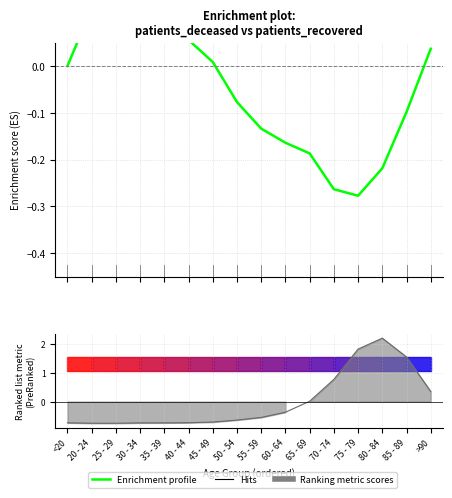

What is the difference between the second highest and minimum values in the Hits series?

2.6